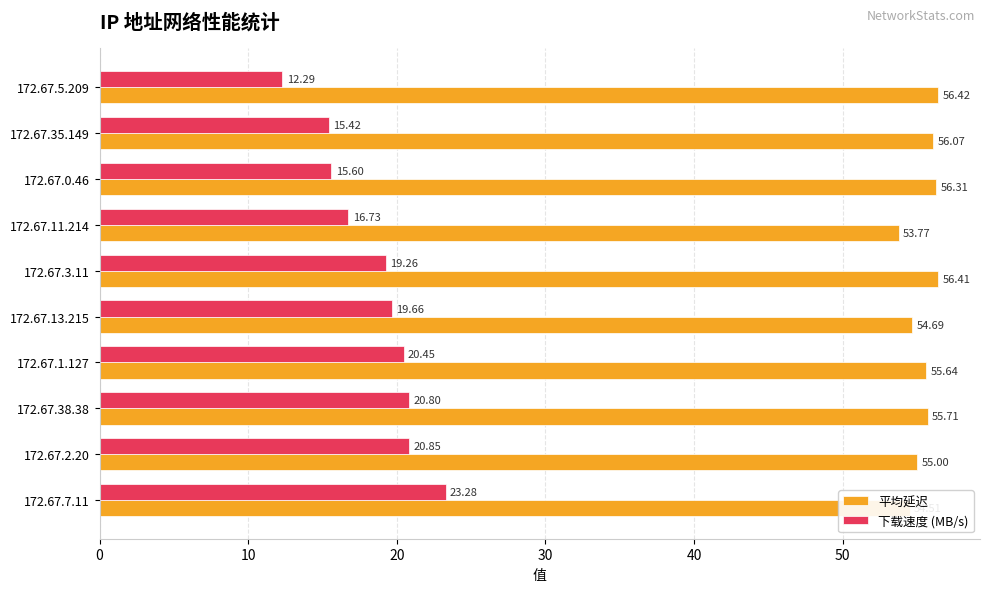

What is the sum of the 平均延迟 values at 172.67.35.149 and 172.67.0.46?

112.4